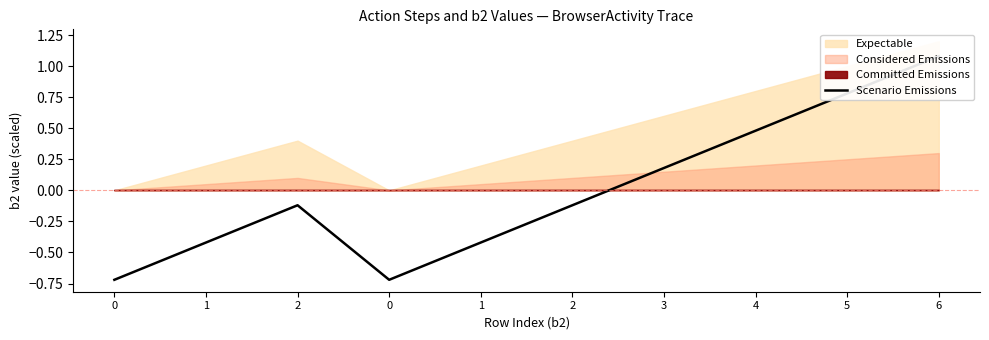

What is the value of the 1st point from the left?

-0.7